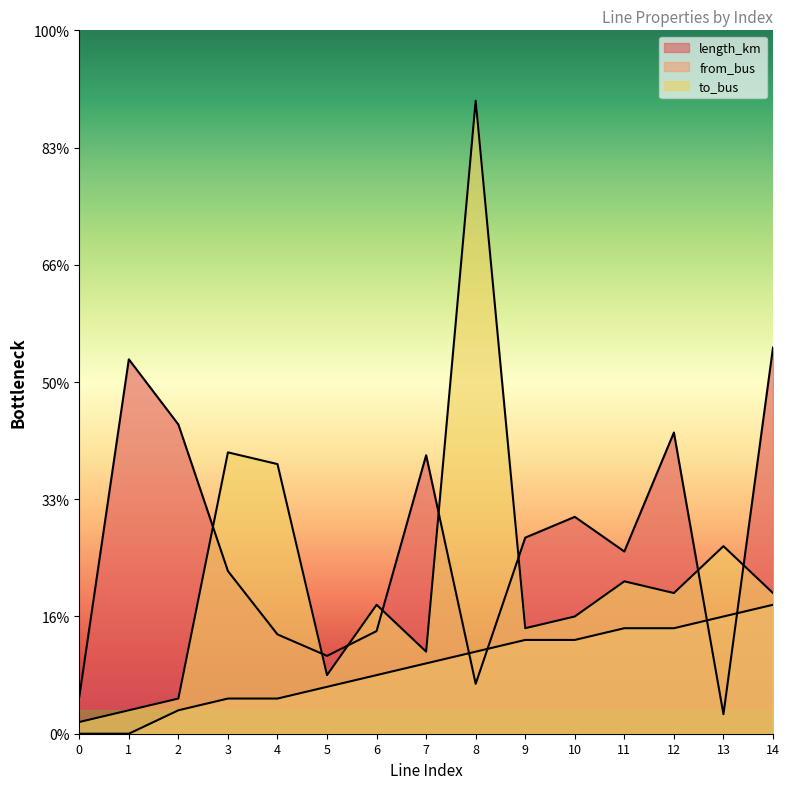

Which series has the largest total across all categories?

length_km